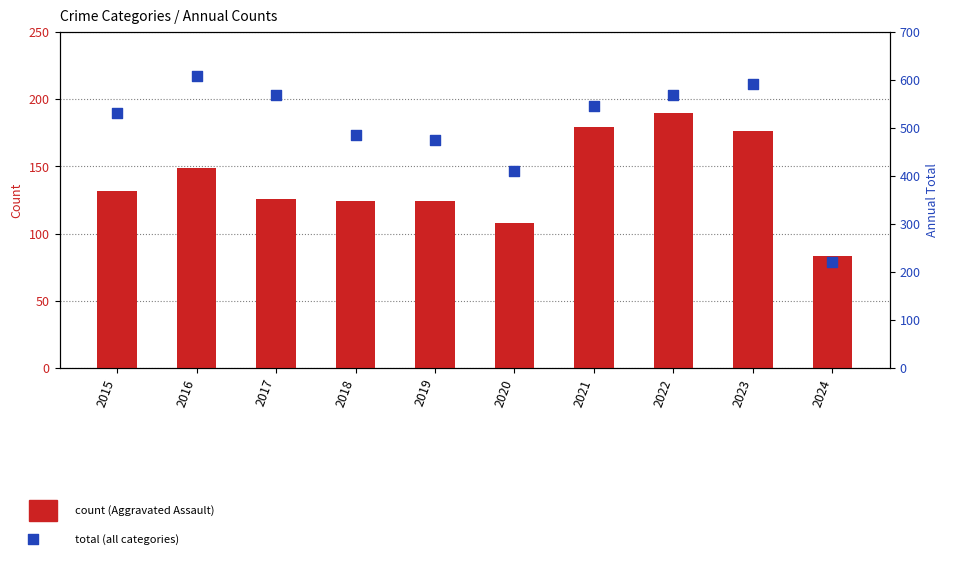

Is the value of Total at 2016 greater than the value of Aggravated Assault at 2021?

Yes